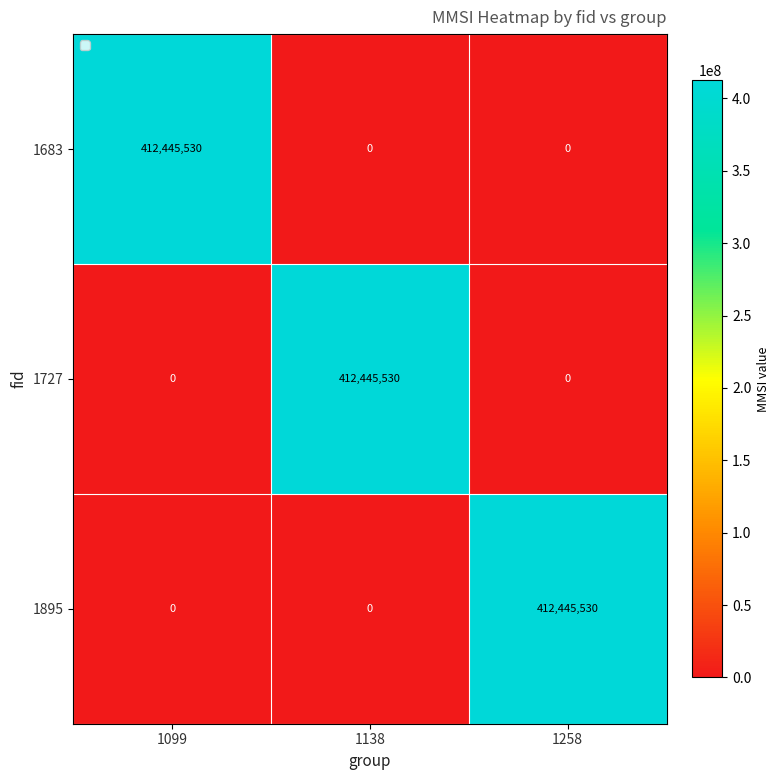

Reading left to right, transcribe all the data shown in this chart.

1683: 412445530	0	0
1727: 0	412445530	0
1895: 0	0	412445530